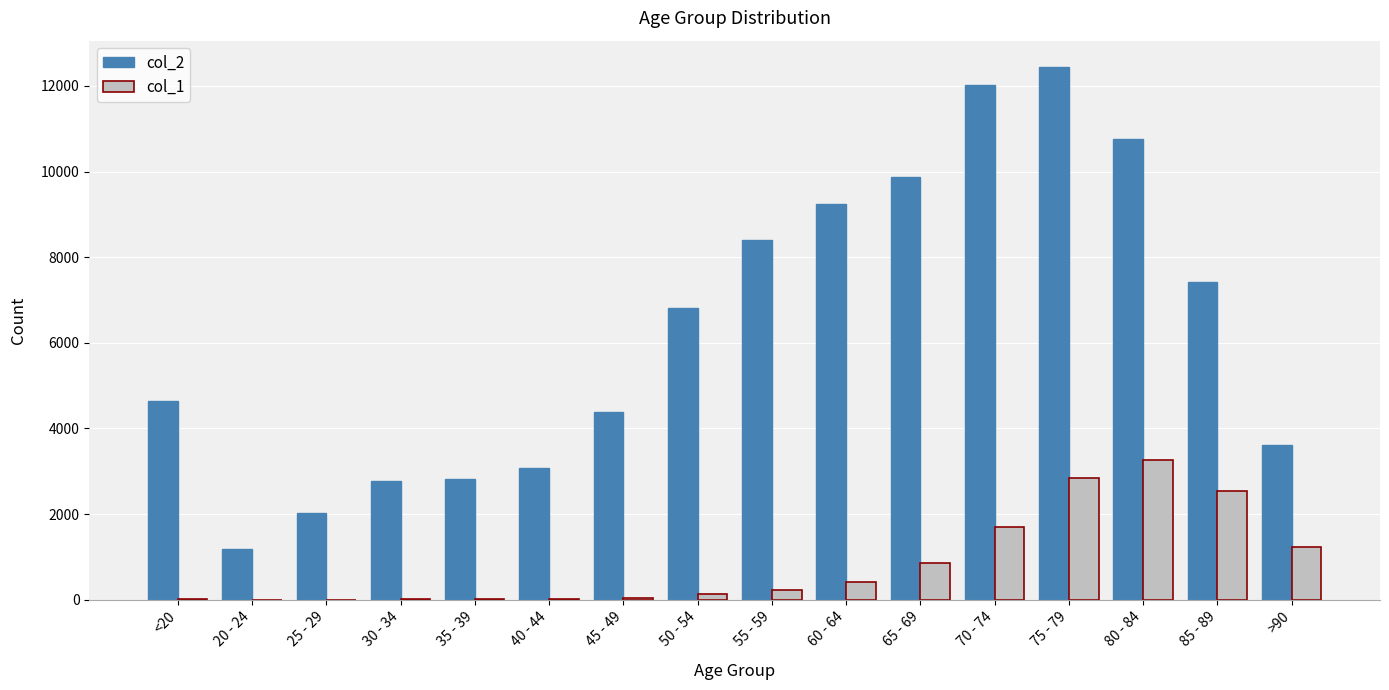

At which category is the sum across all series the highest?

75 - 79